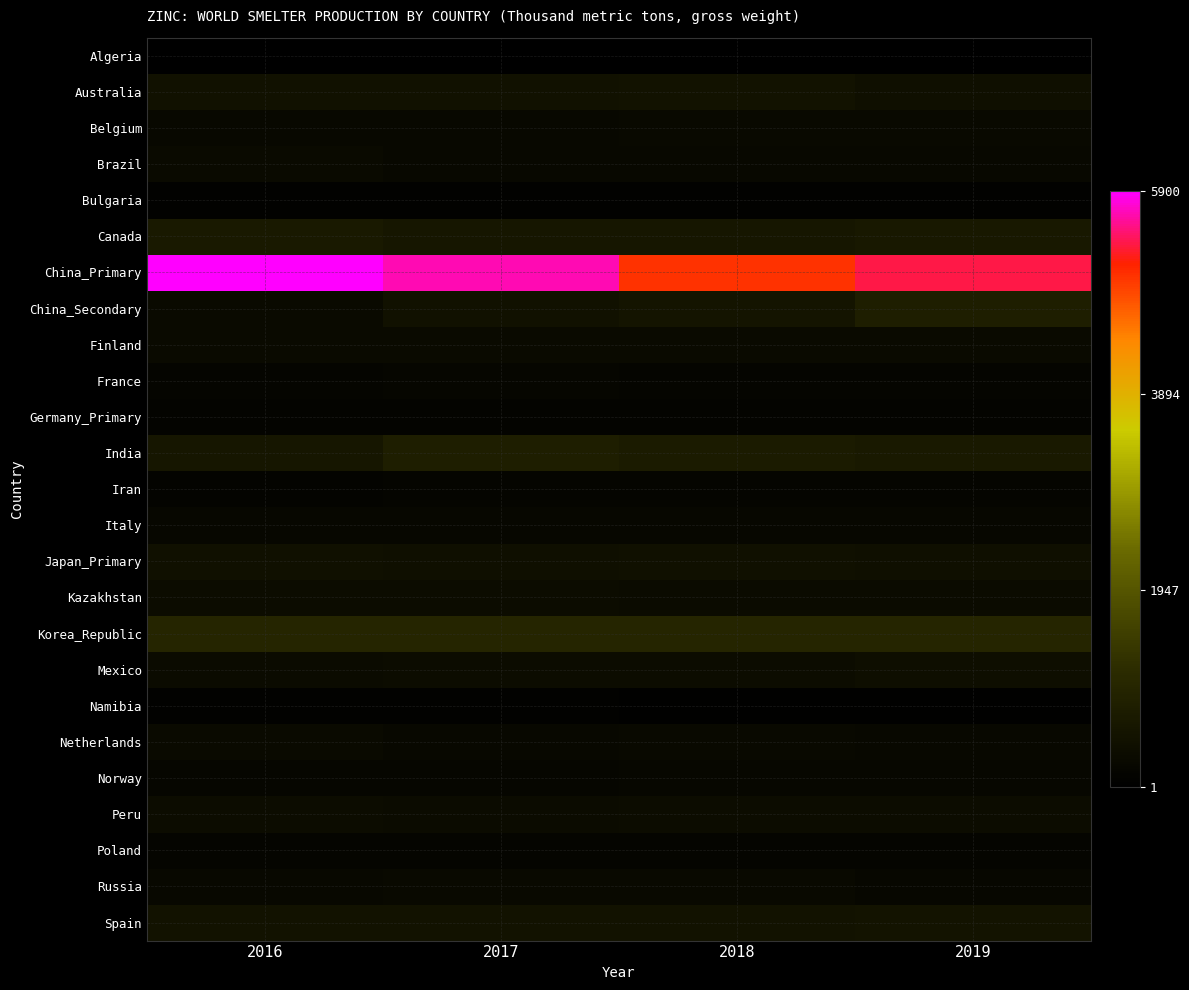

List the series in order of their peak value, highest first.

China_Primary, Korea_Republic, India, China_Secondary, Canada, Spain, Australia, Japan_Primary, Mexico, Peru, Kazakhstan, Finland, Brazil, Netherlands, Belgium, Russia, Italy, Norway, France, Poland, Iran, Germany_Primary, Namibia, Bulgaria, Algeria